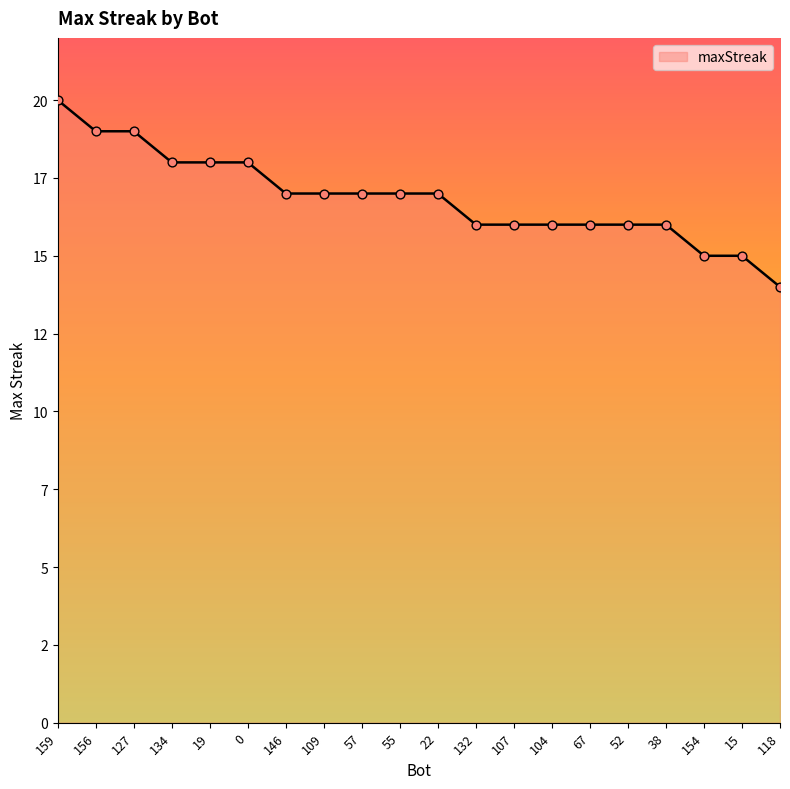

Is this an area chart (filled region under the line)?

Yes